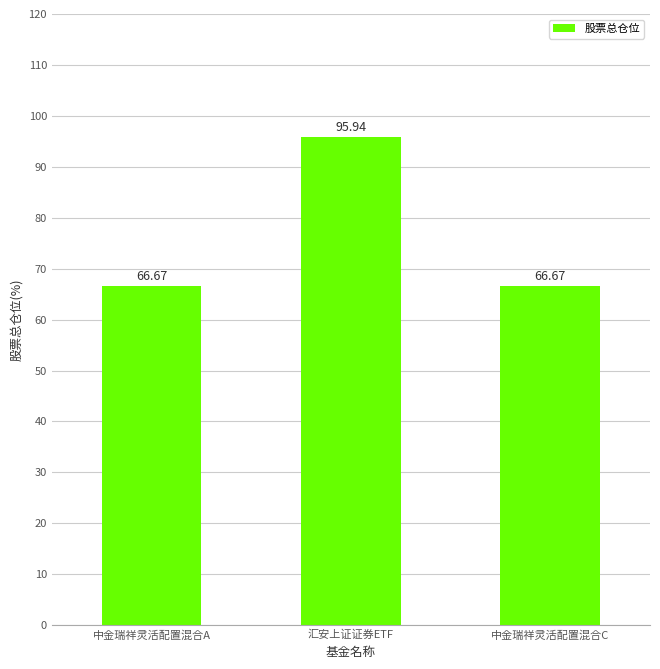

Reading left to right, transcribe all the data shown in this chart.

66.7	95.9	66.7